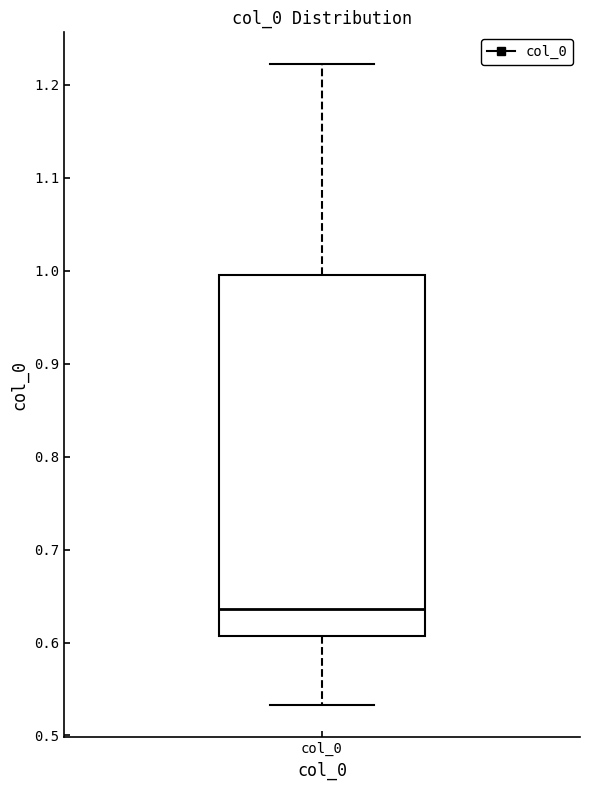

Where does the median line of the box for col_0 sit on the y-axis? The values are not printed on the chart, so give them approximately, as read against the axis.

0.64